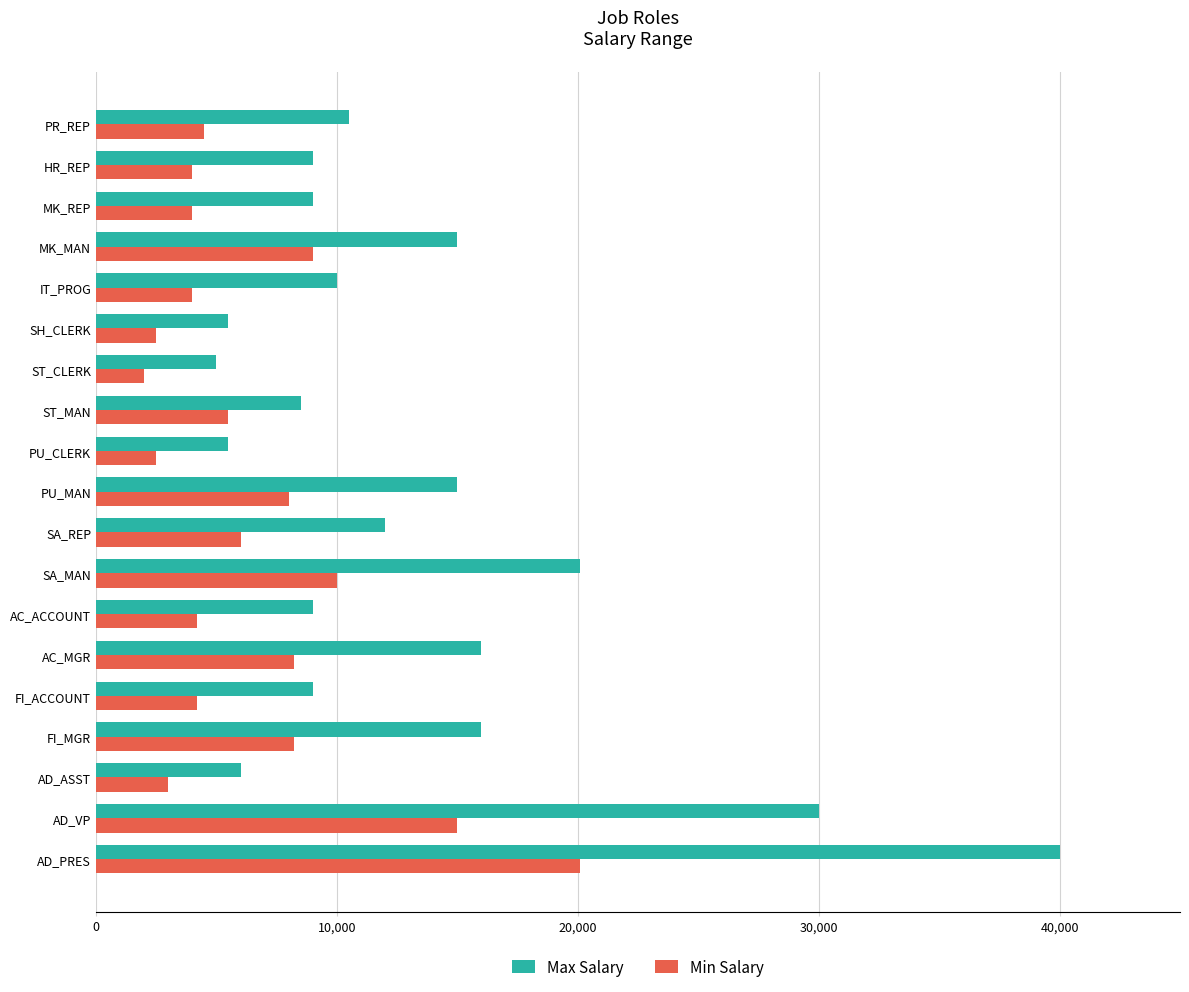

How many data points in Min Salary are less than 4500?

9